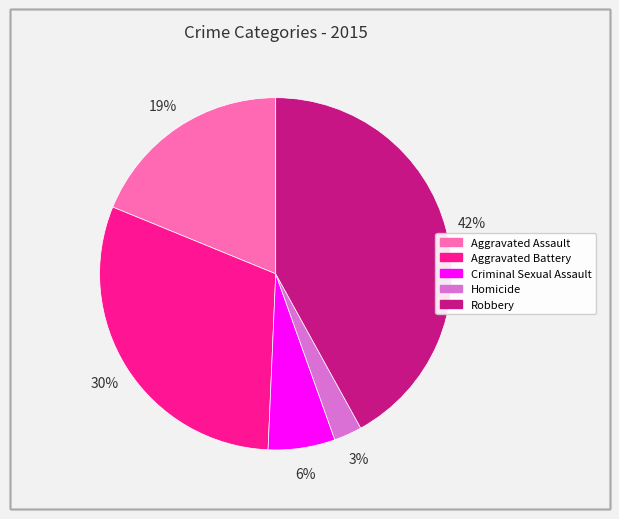

What is the smallest slice in the pie chart?

Homicide